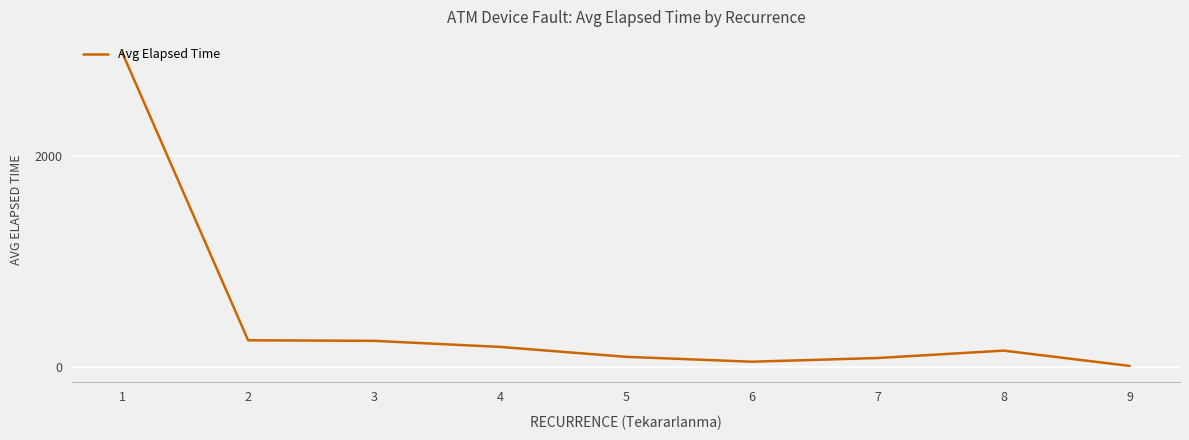

True or false: the data has more than 0 interior local peaks.

True